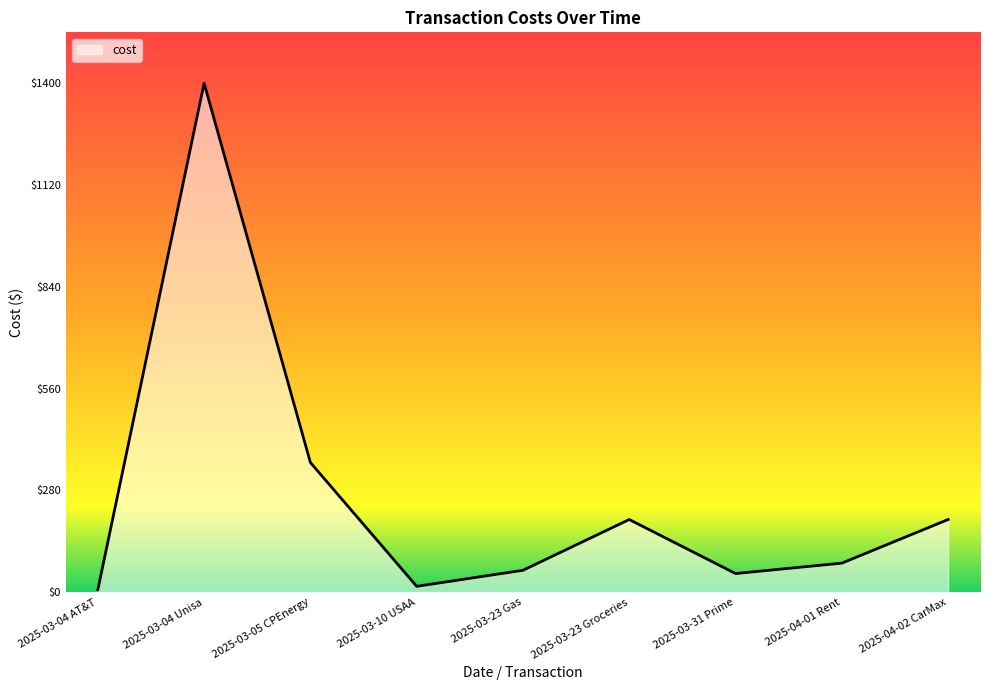

What is the greatest value displayed?

1400.0